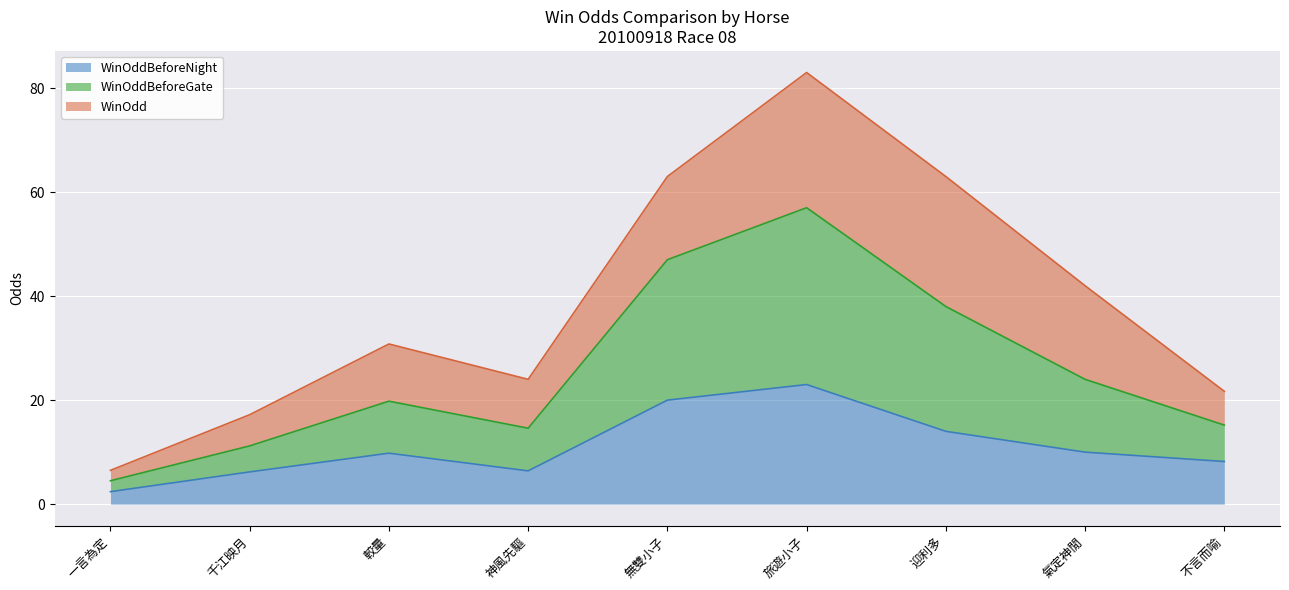

What is the label of the 7th point from the right?

較量